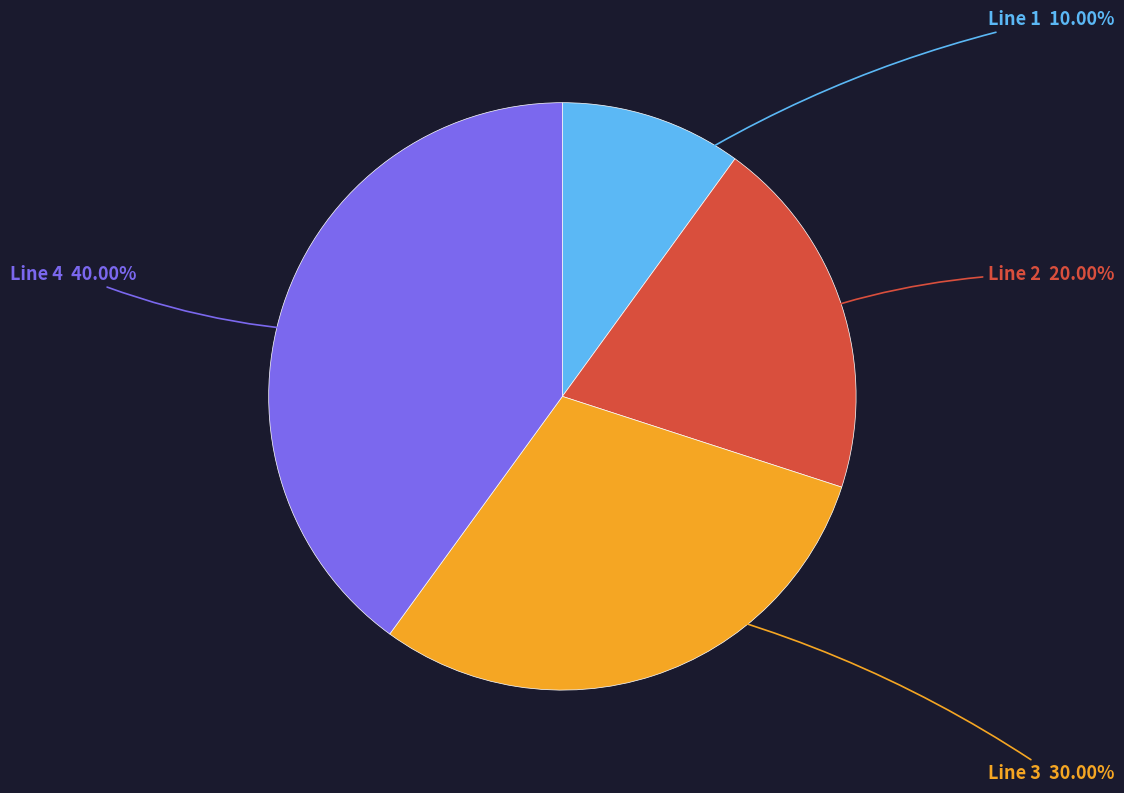

Is there any slice that represents more than half of the pie?

No